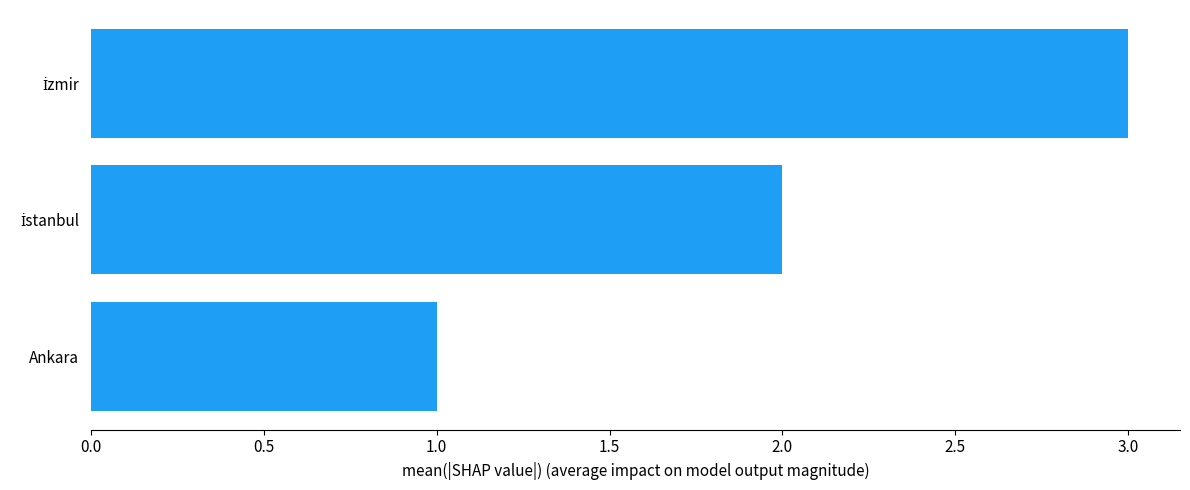

Count the number of data series in this chart.

1